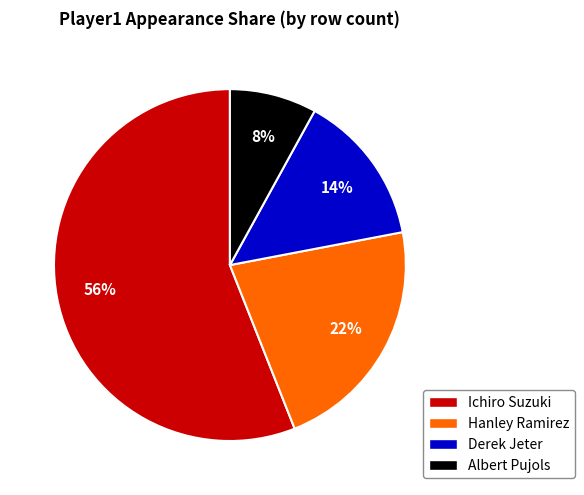

To the nearest percent, what is the average slice percentage?

25%